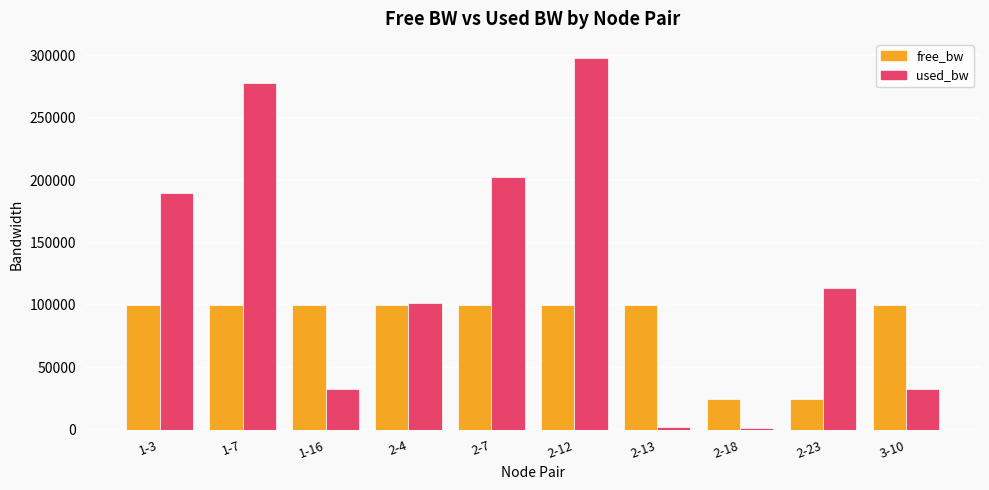

The used_bw series shows 2575.9 at 2-13. True or false?

True